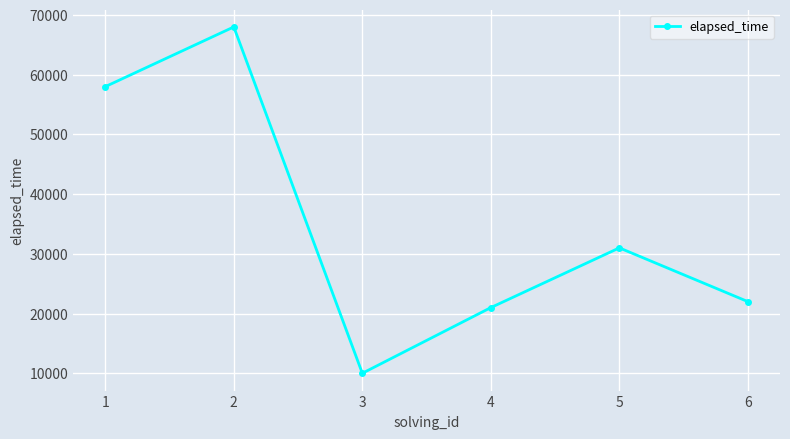

Reading left to right, list all the values displayed in this chart.

58000	68000	10000	21000	31000	22000